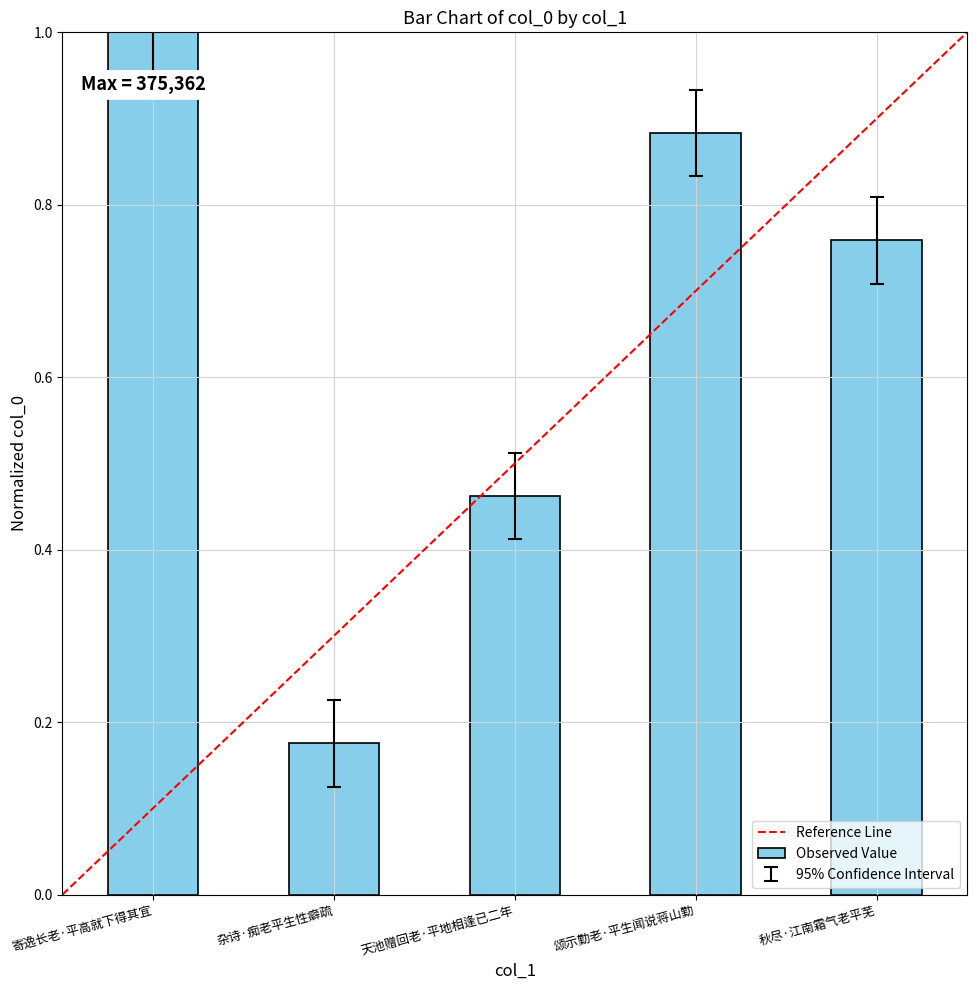

List the labels in order of value, largest first.

寄逸长老·平高就下得其宜, 颂示勤老·平生闻说蒋山勤, 秋尽·江南霜气老平芜, 天池赠回老·平地相逢已二年, 杂诗·痴老平生性癖疏